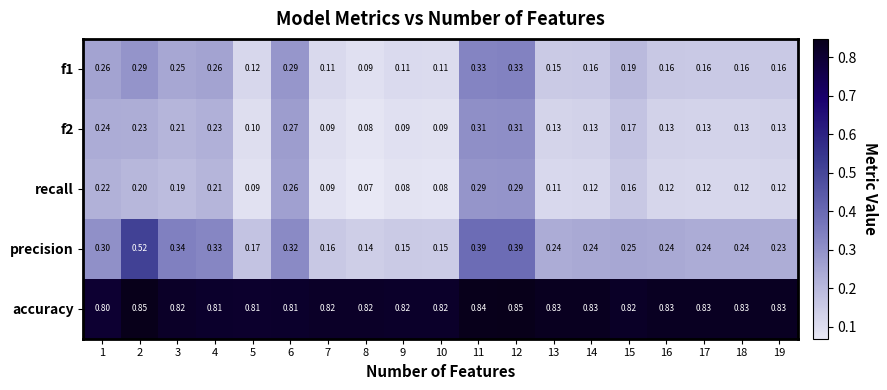

Which series has the largest total across all categories?

accuracy